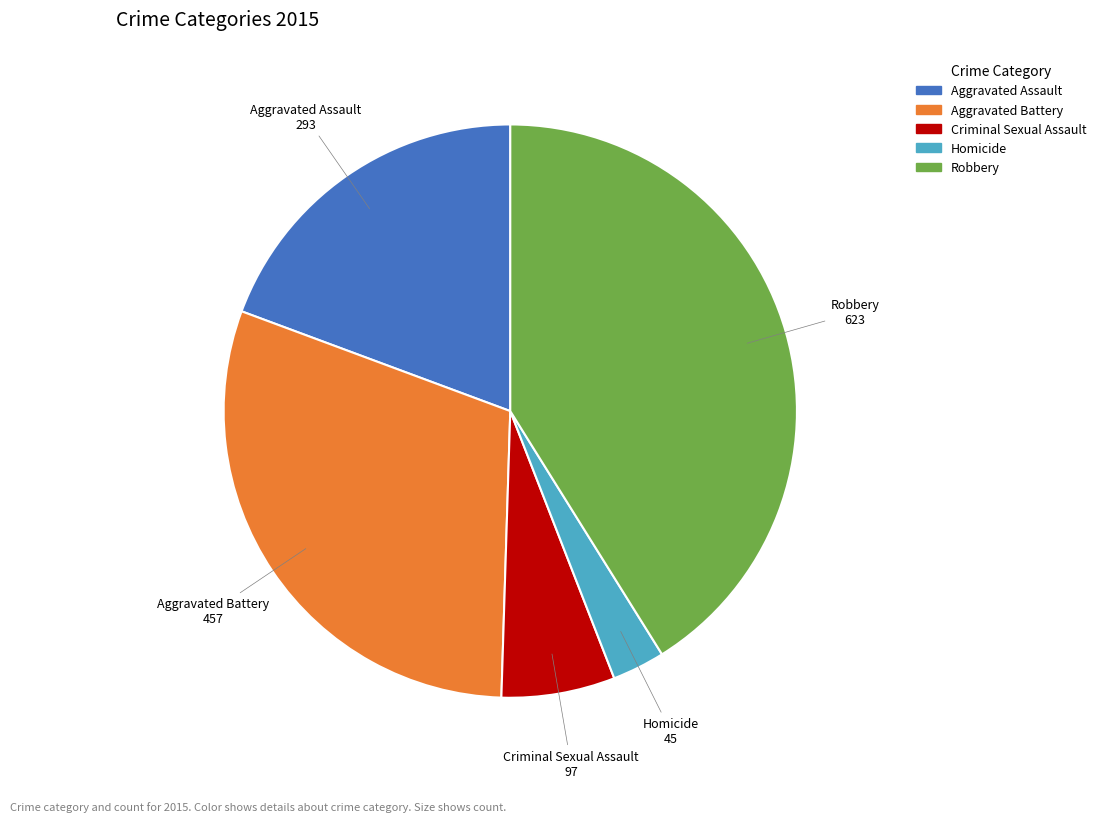

Rank the categories by value from highest to lowest.

Robbery, Aggravated Battery, Aggravated Assault, Criminal Sexual Assault, Homicide